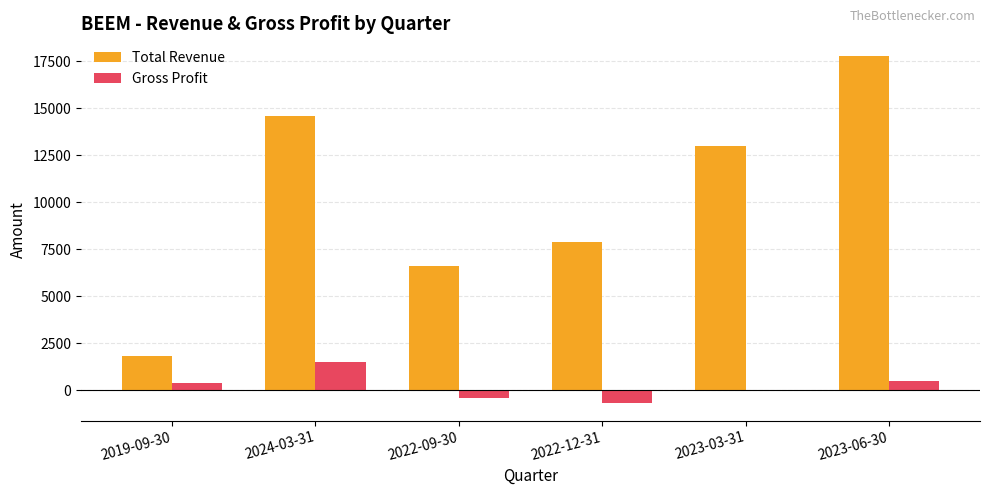

Which series has the largest range (max minus min)?

Total Revenue